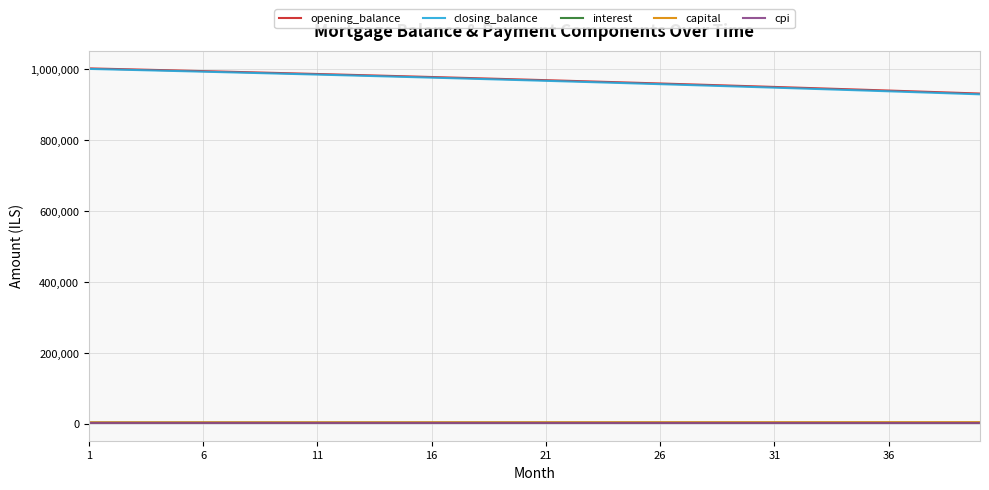

What is the highest value of the closing_balance series?

1001151.5